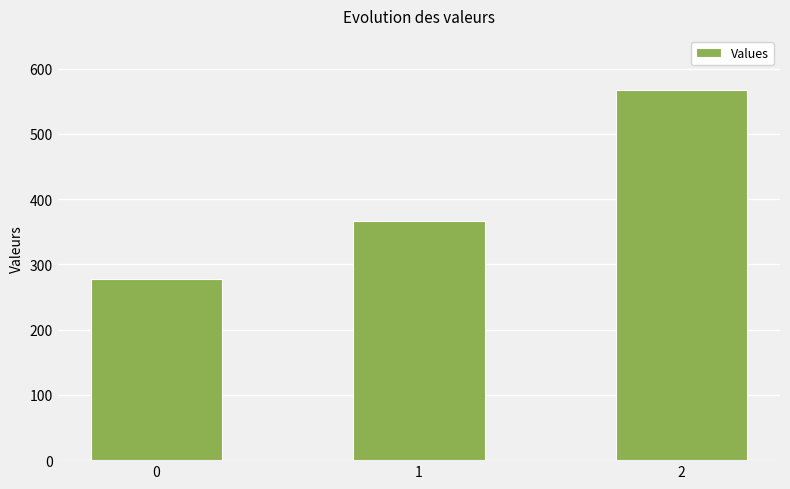

Where does the data first go above 366?

1